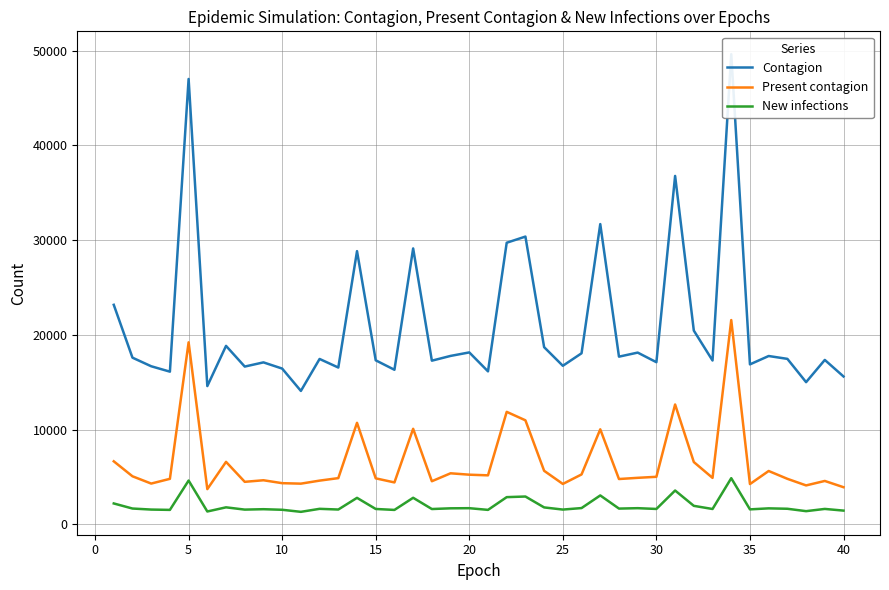

The value of New infections at 25 is 1562. True or false?

True